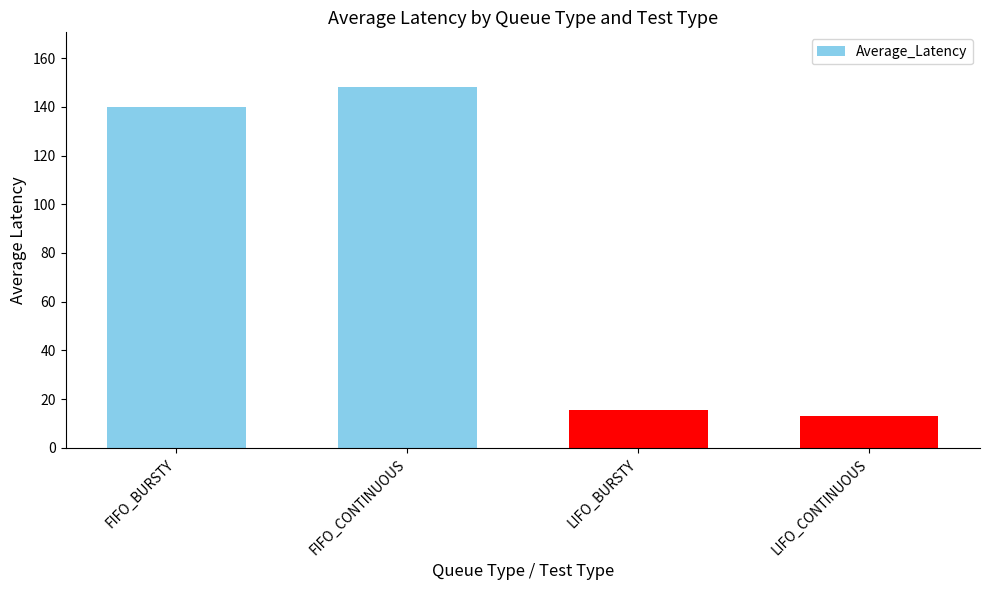

What value does the data have at LIFO_BURSTY?

15.7